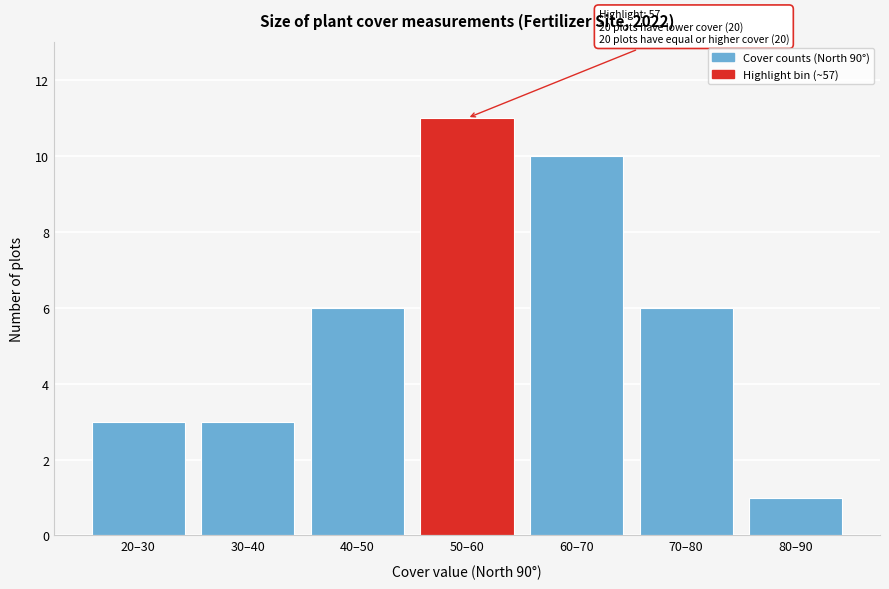

Reading left to right, extract all data points from this chart.

3	3	6	11	10	6	1